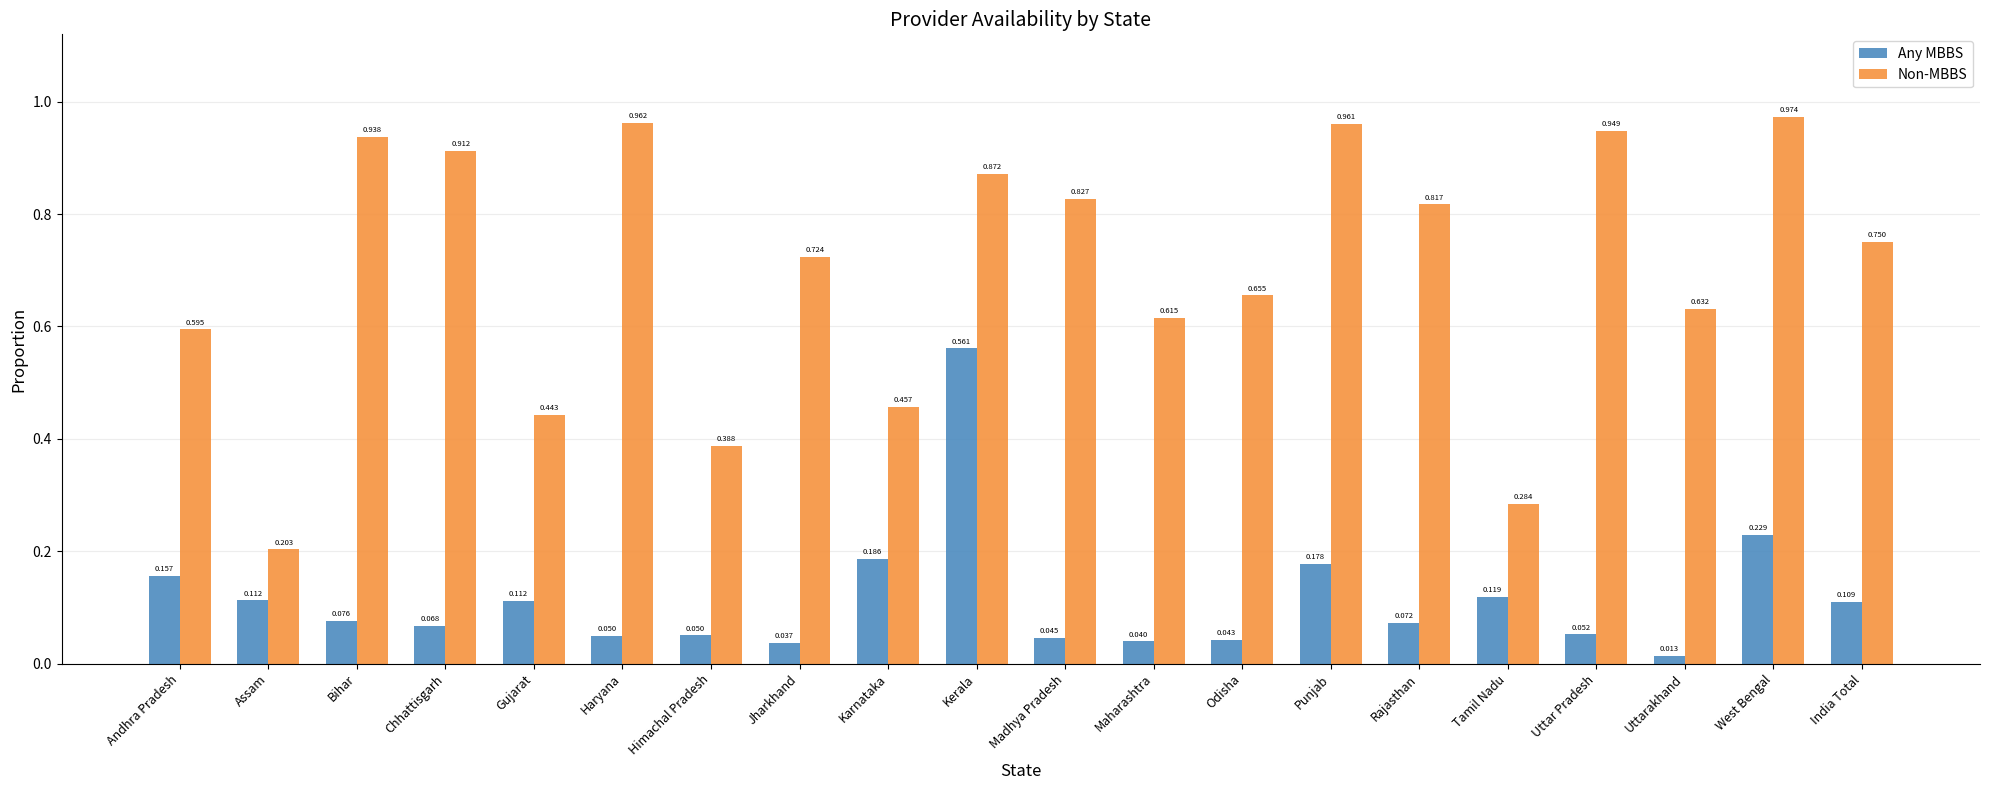

Which series has the widest spread of values?

Non-MBBS